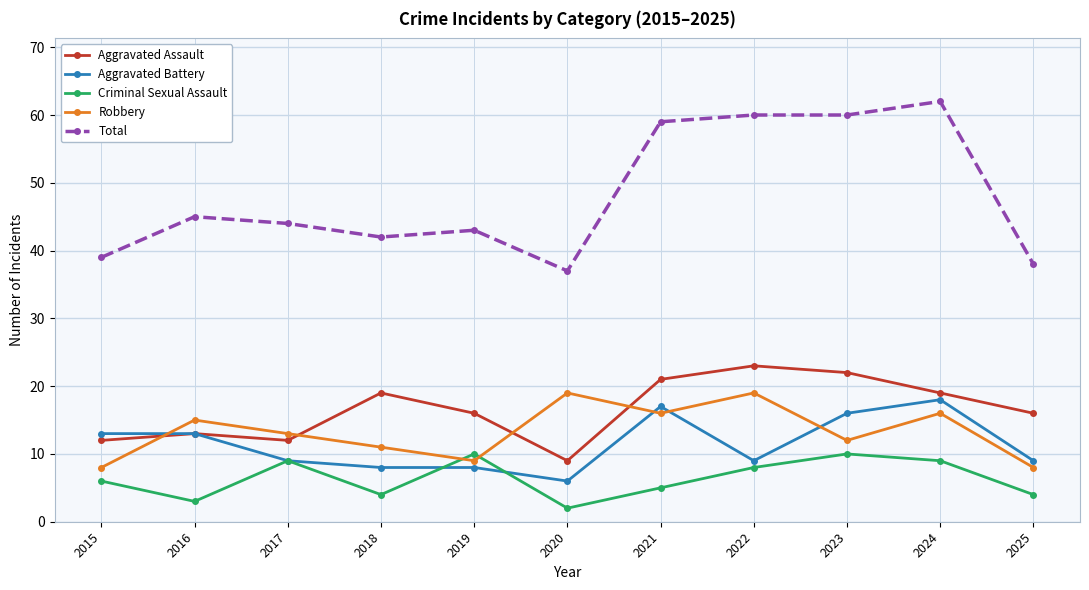

Between 2018 and 2024, which series saw the biggest shift?

Total